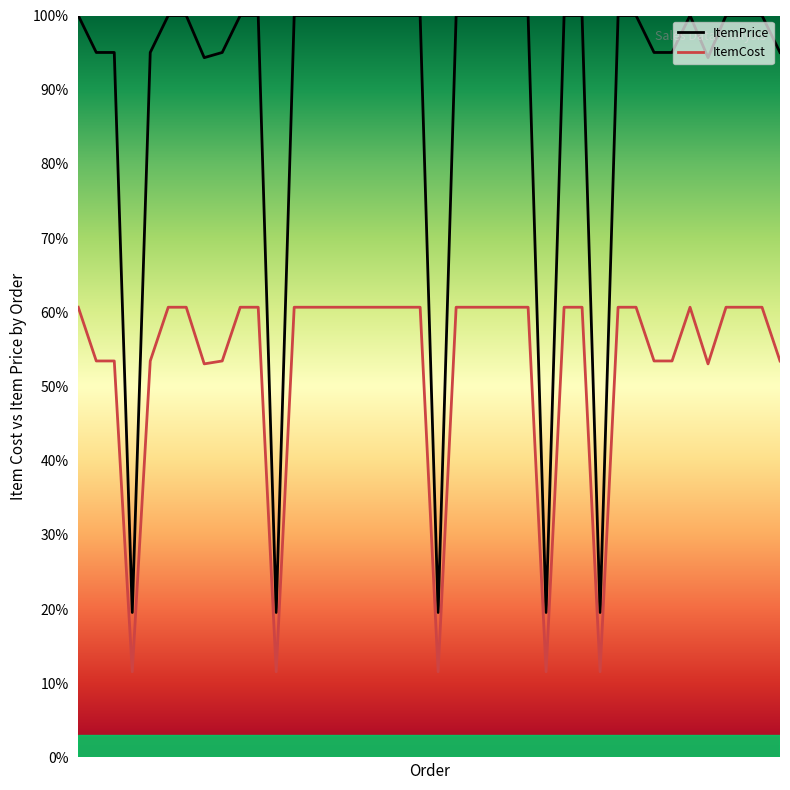

What is the maximum value shown in the chart?

100.0